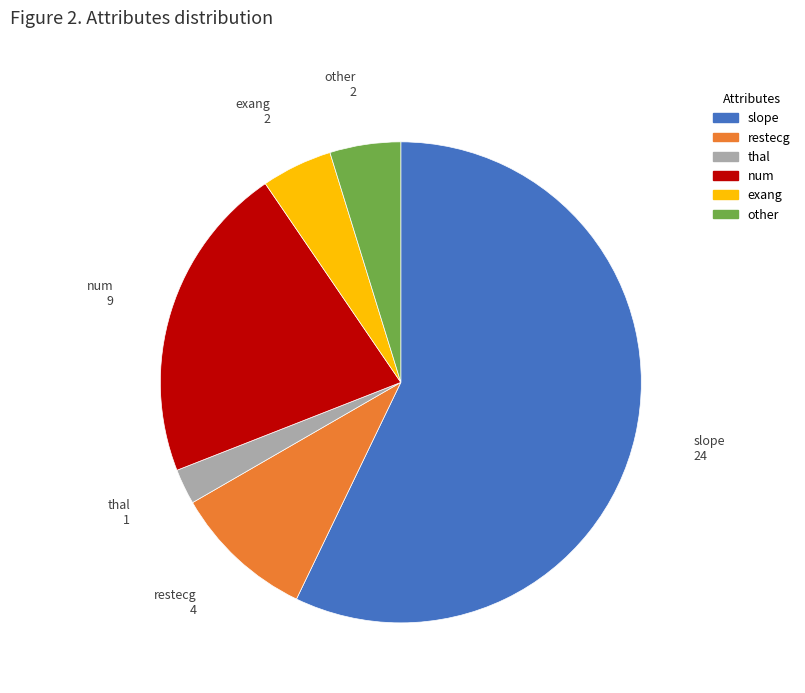

The thal slice represents 2% of the pie. True or false?

True